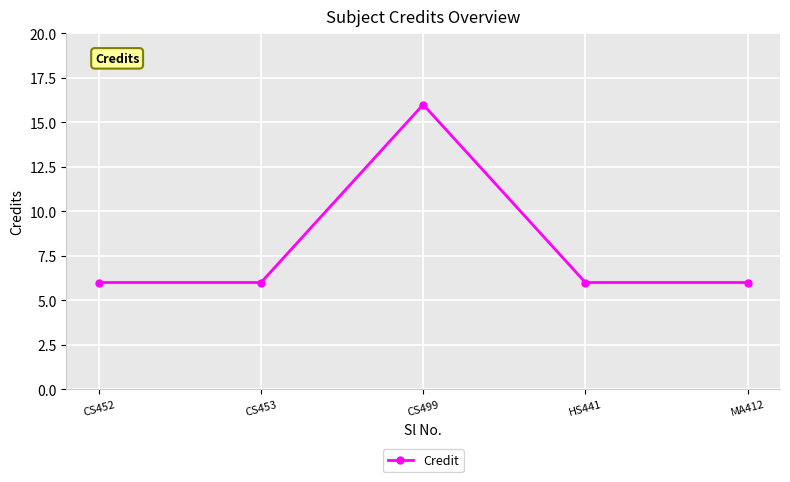

Count the values in the range 6 to 7.

4